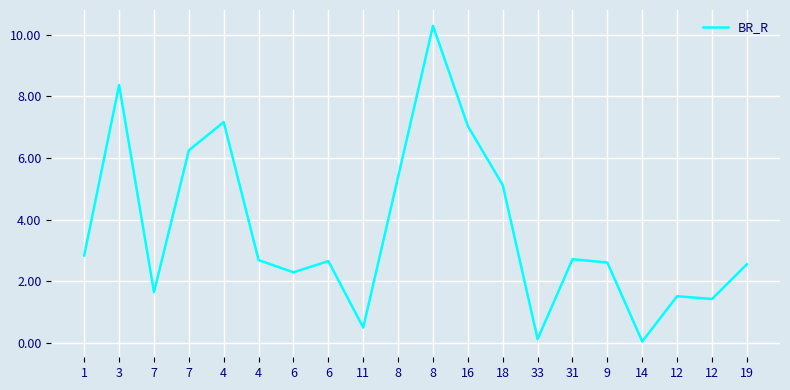

Count the number of data series in this chart.

1